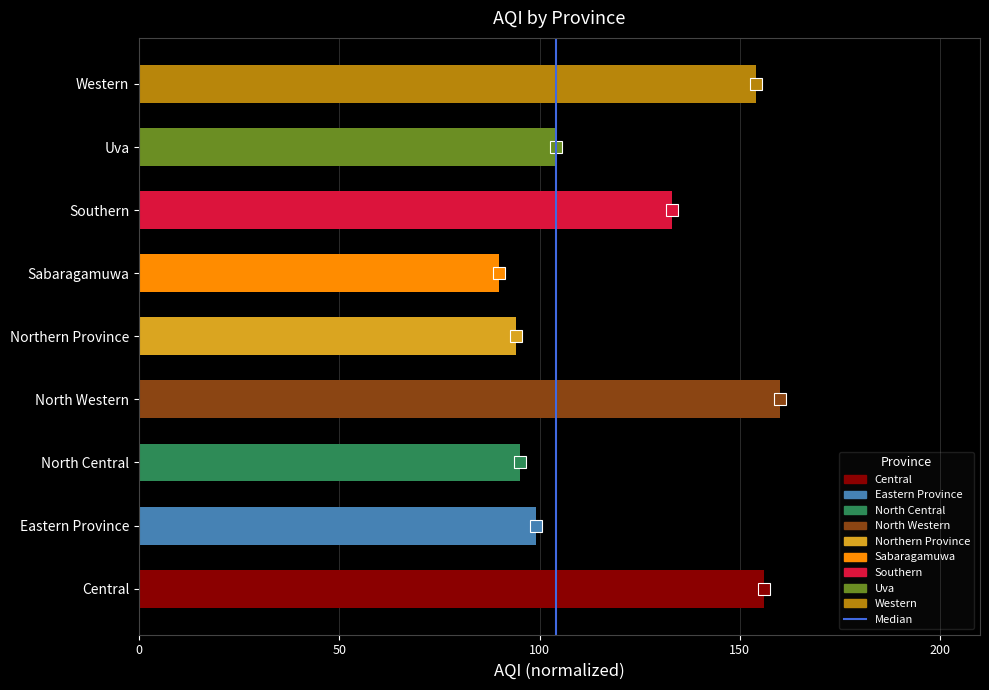

Between 50 and 0, which is larger?

50